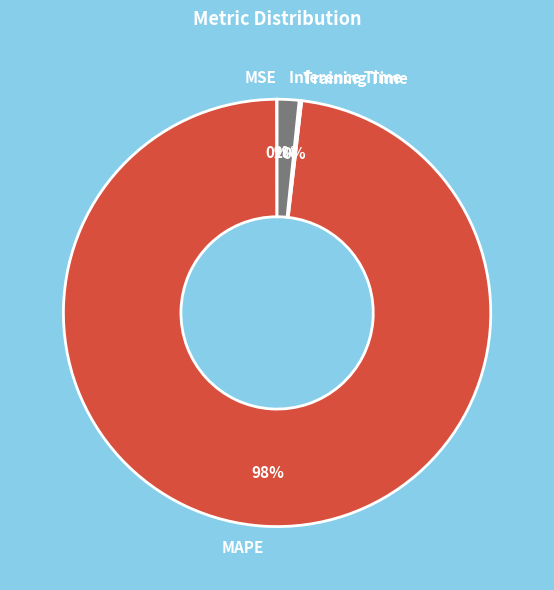

True or false: MAPE accounts for 98% of the total.

True